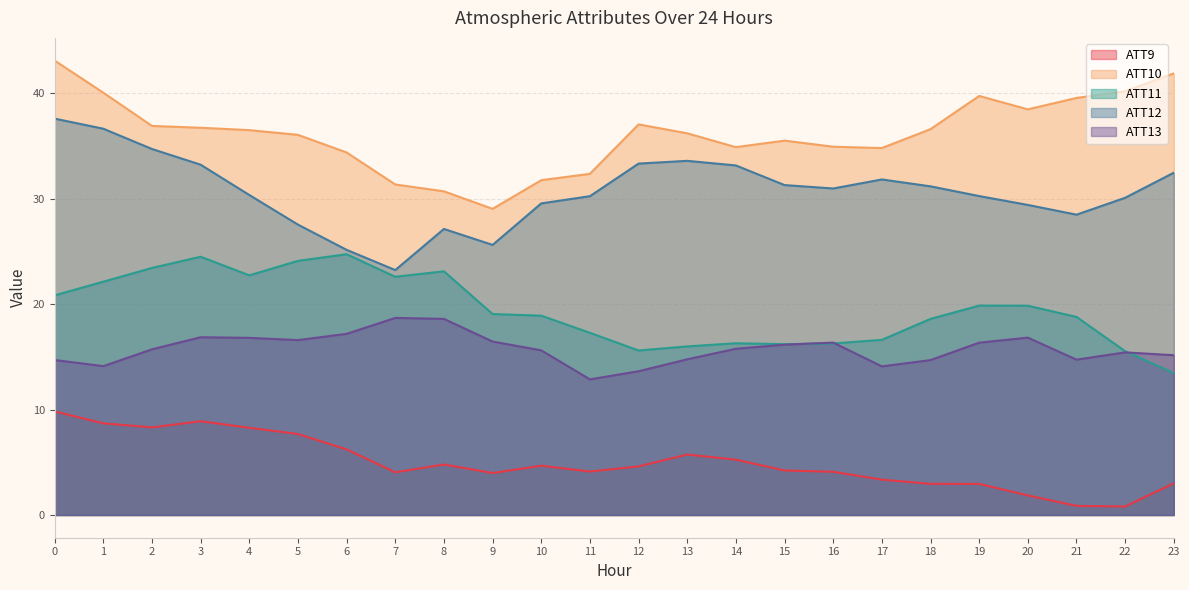

What is the lowest value of the ATT12 series?

23.2